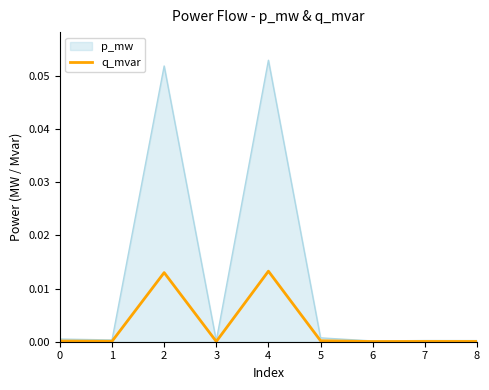

Which series has the widest spread of values?

p_mw